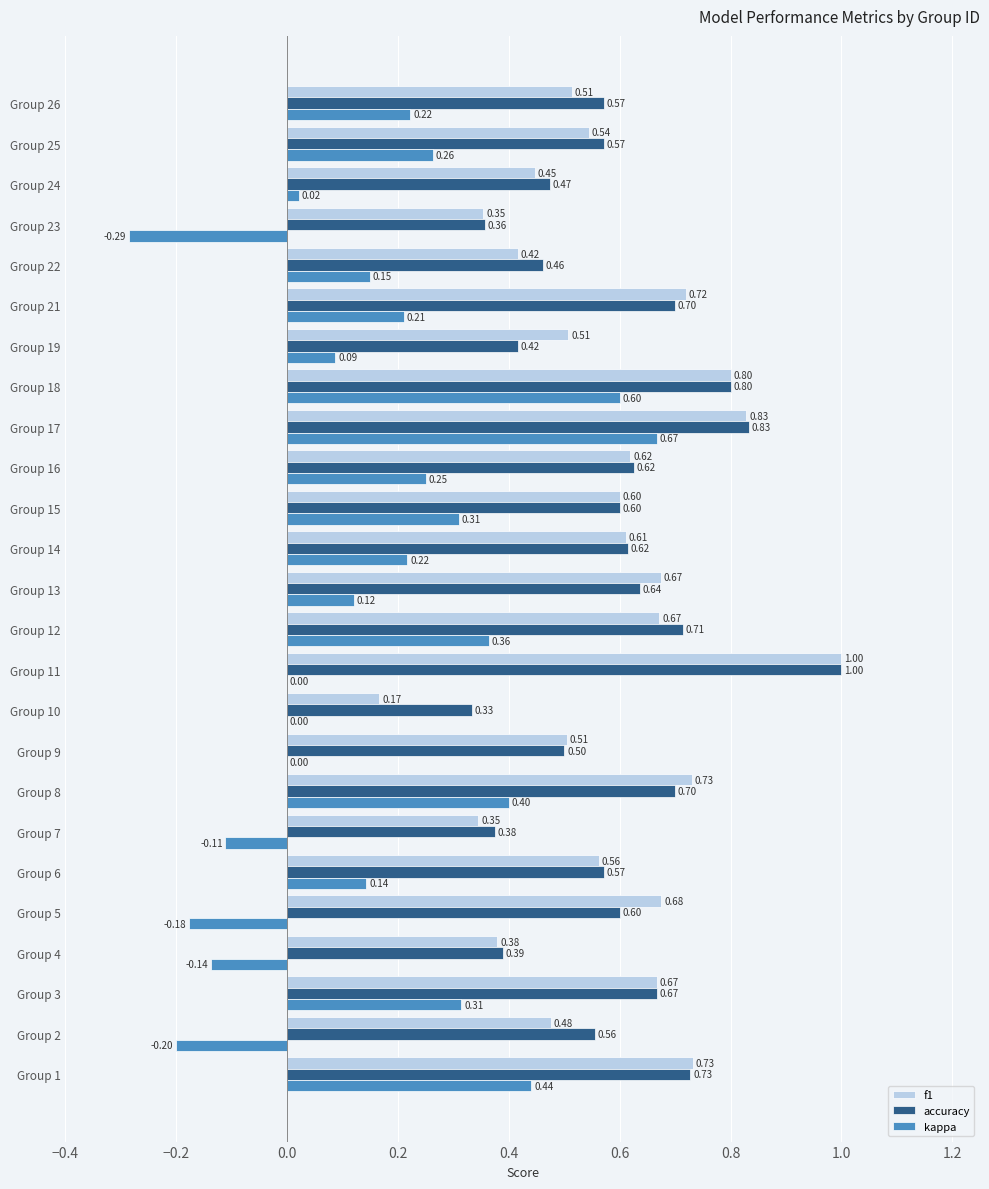

At which category is the sum across all series the highest?

Group 17